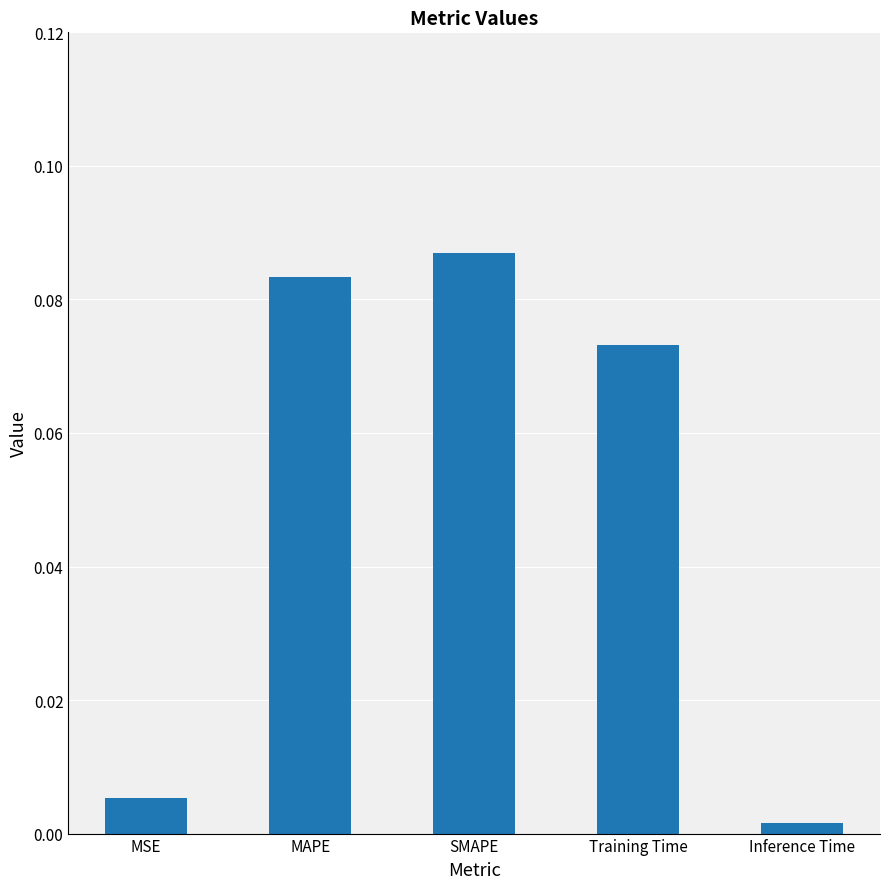

The value at SMAPE is 0.0. True or false?

False